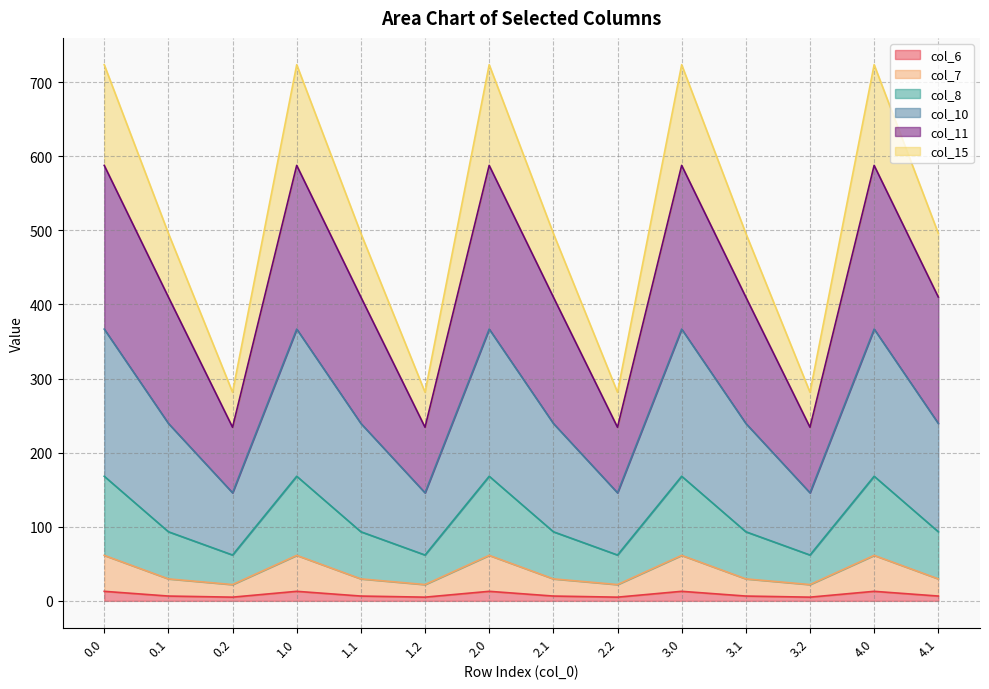

In col_8, how many points are higher than both neighbors (excluding endpoints)?

4